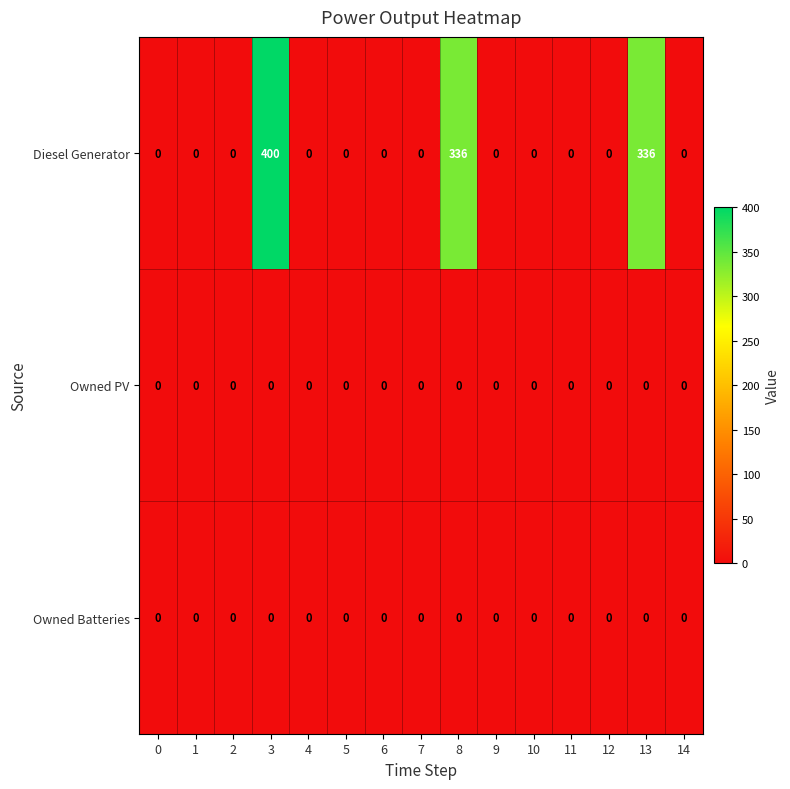

Which series has the largest range (max minus min)?

Diesel Generator